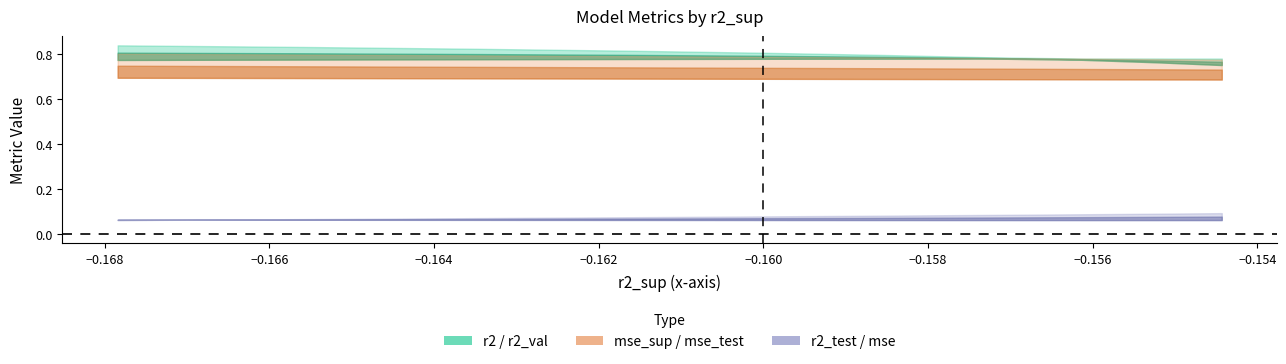

True or false: mse_sup and r2 cross at least once.

False